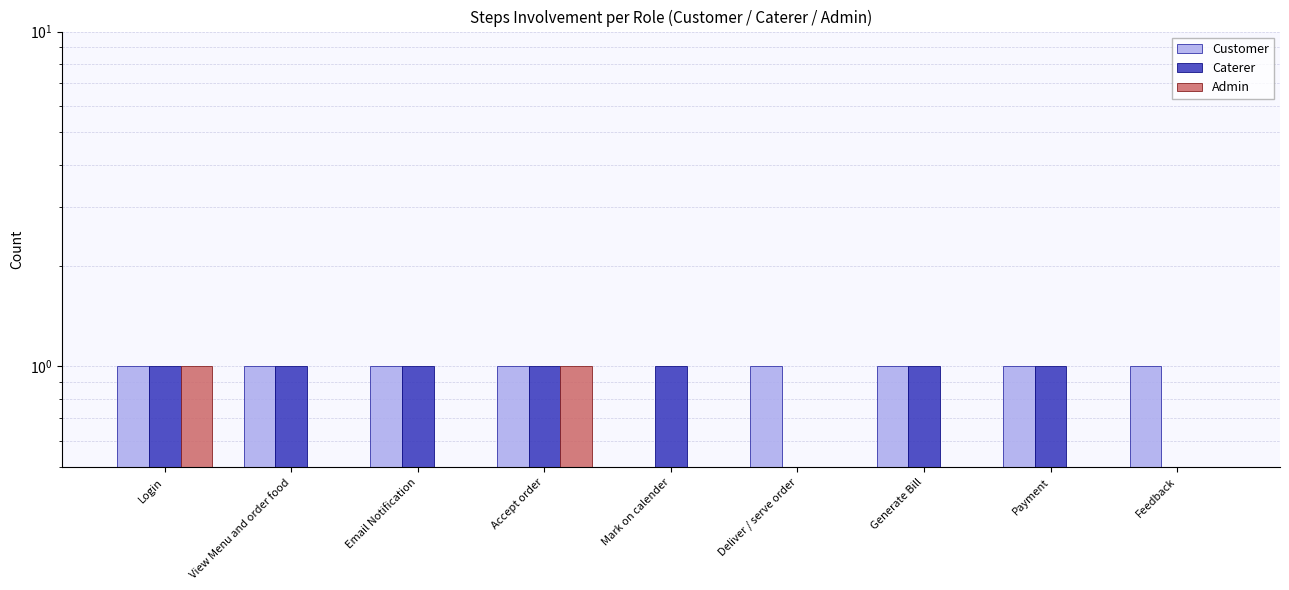

At how many categories does at least one series exceed 0?

9